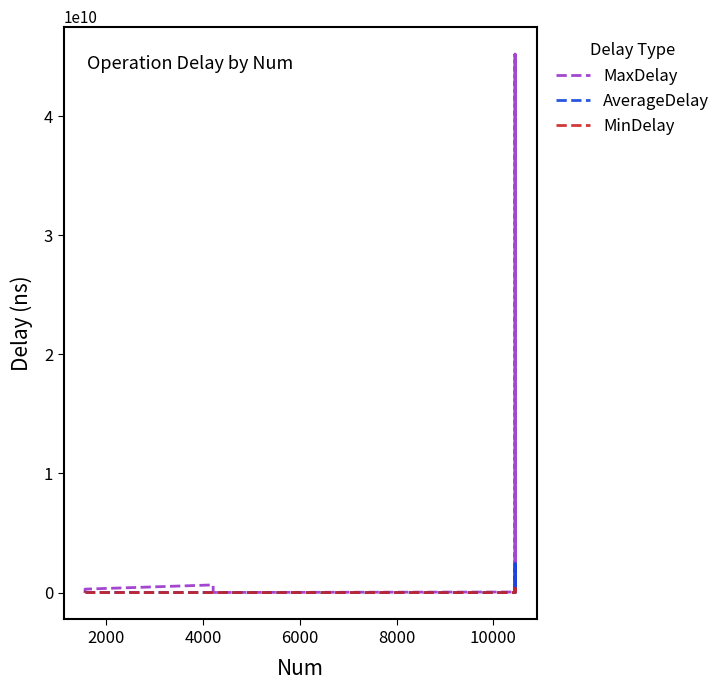

Does the chart have visible grid lines?

No